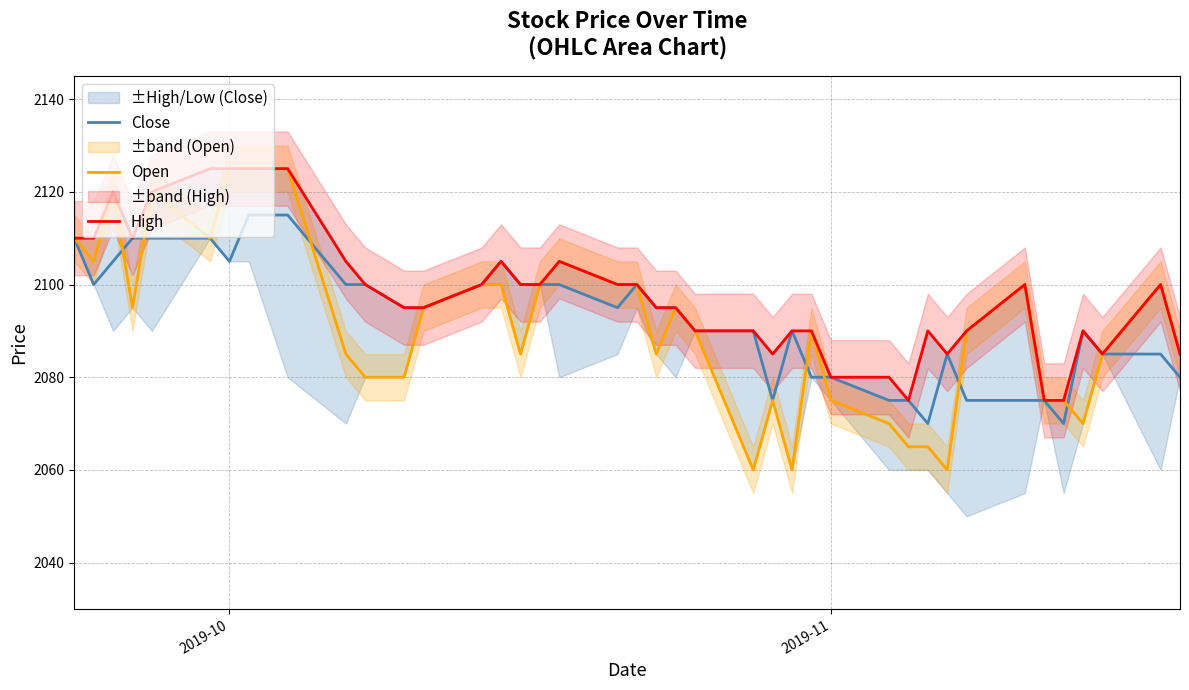

What are all the series names shown in the legend?

Close, Open, High